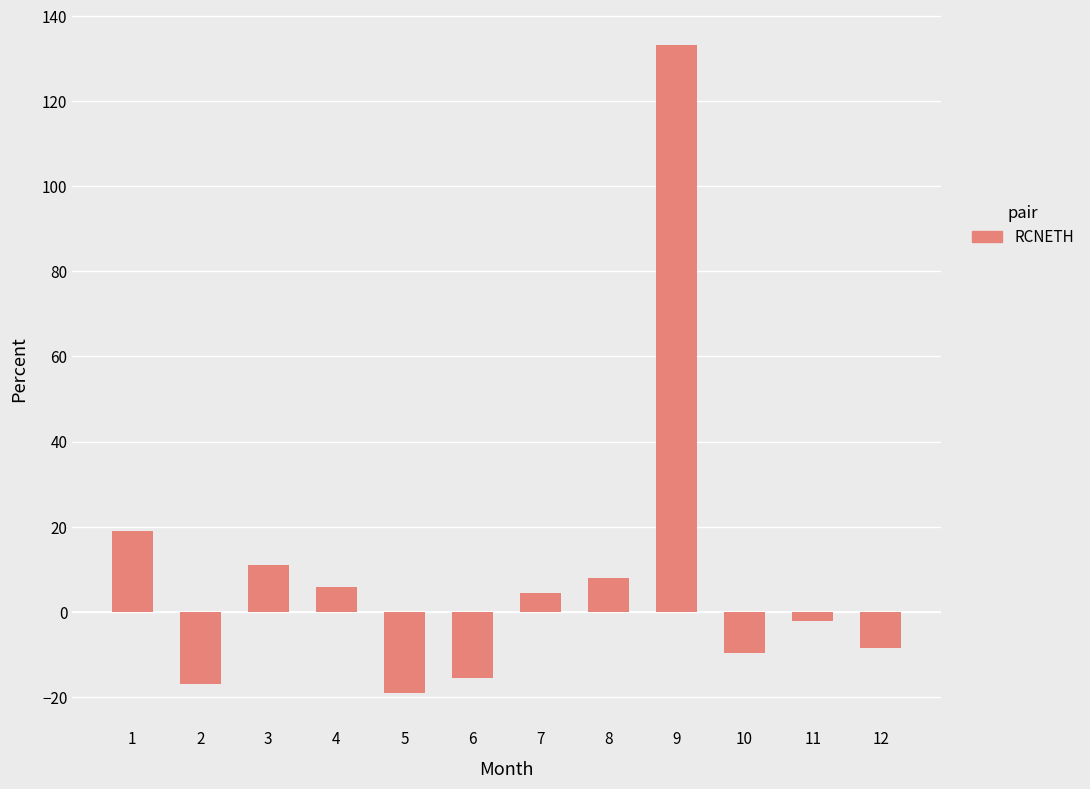

Reading right to left, transcribe all the data shown in this chart.

-8.4	-2.3	-9.7	133.3	7.9	4.5	-15.6	-19.1	5.8	11.1	-17.1	19.0